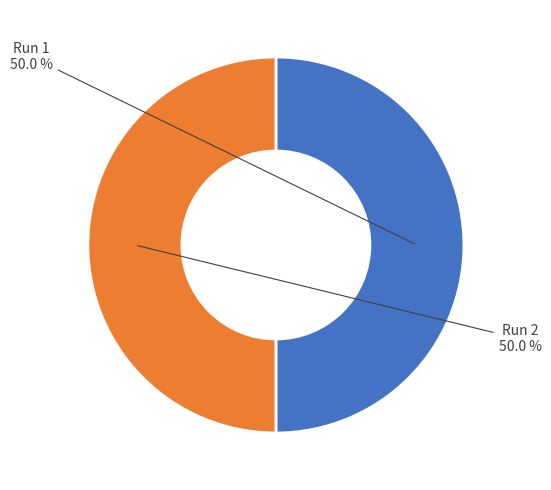

Rank the categories by value from highest to lowest.

Run 1, Run 2